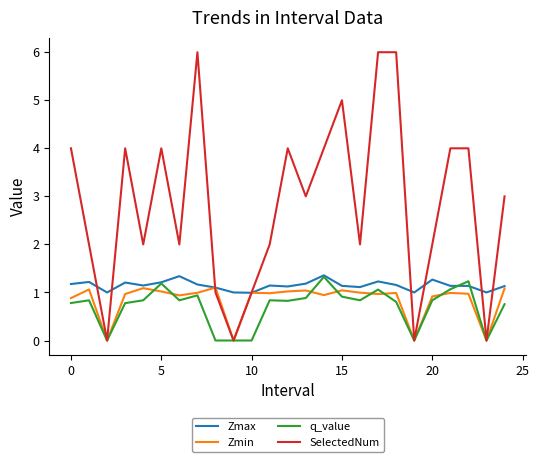

What are all the series names shown in the legend?

Zmax, Zmin, q_value, SelectedNum